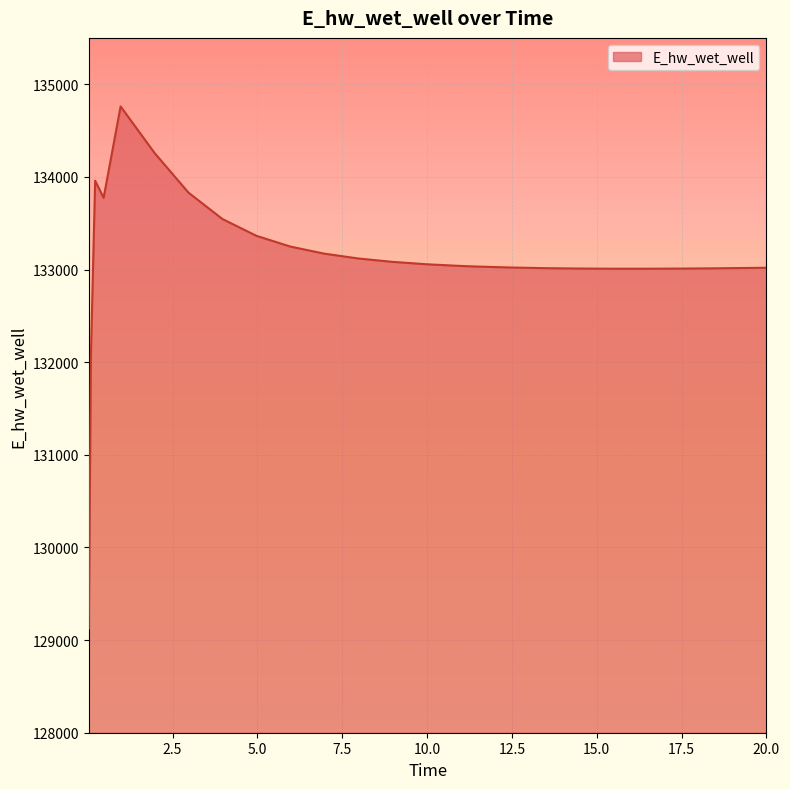

How many lines are shown in the chart?

1